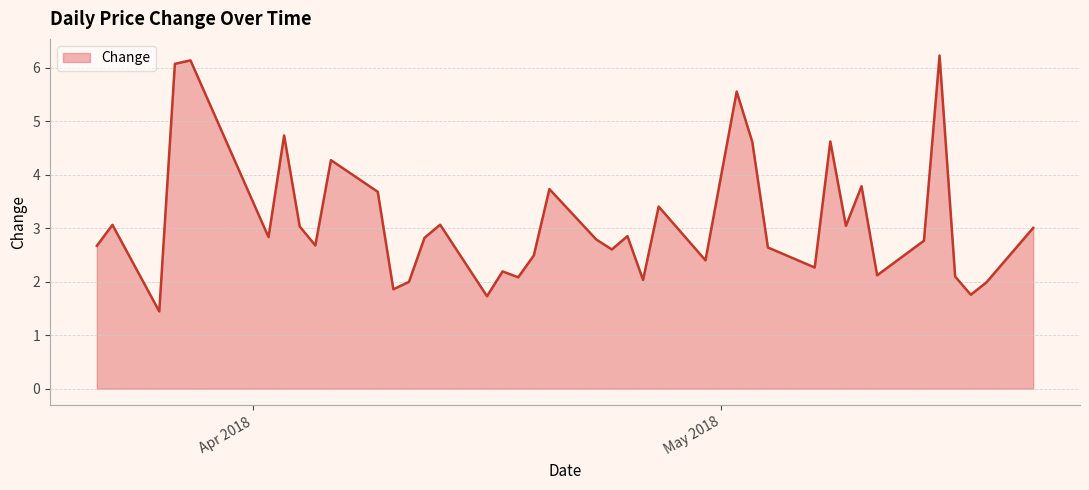

What is the maximum value shown in the chart?

6.2